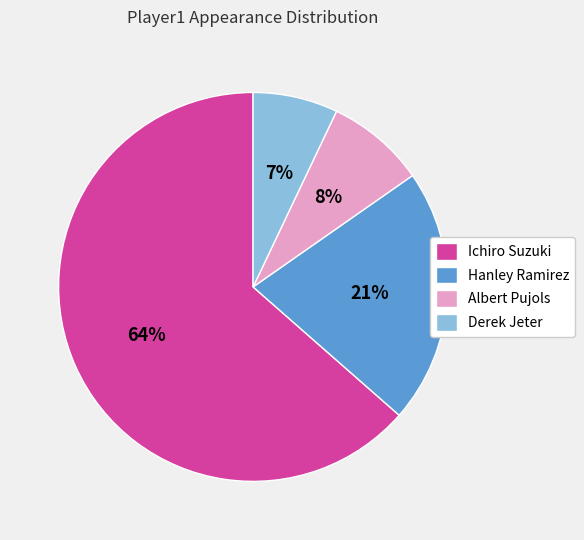

To the nearest percent, what is the combined percentage of Ichiro Suzuki and Derek Jeter?

71%